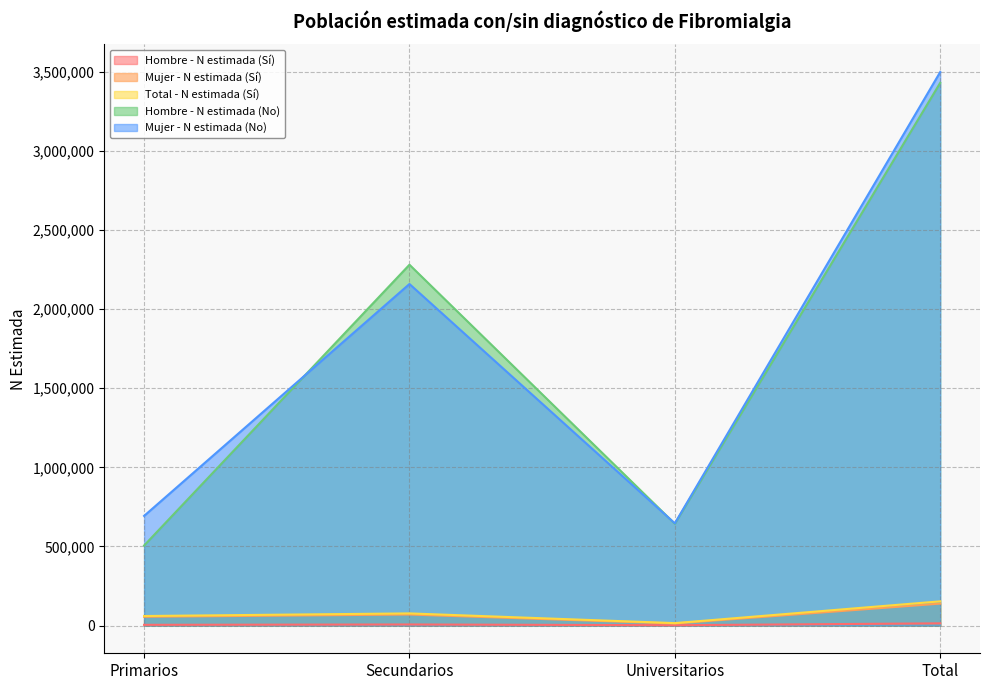

Read the Mujer - N estimada (No) value at Primarios.

693357